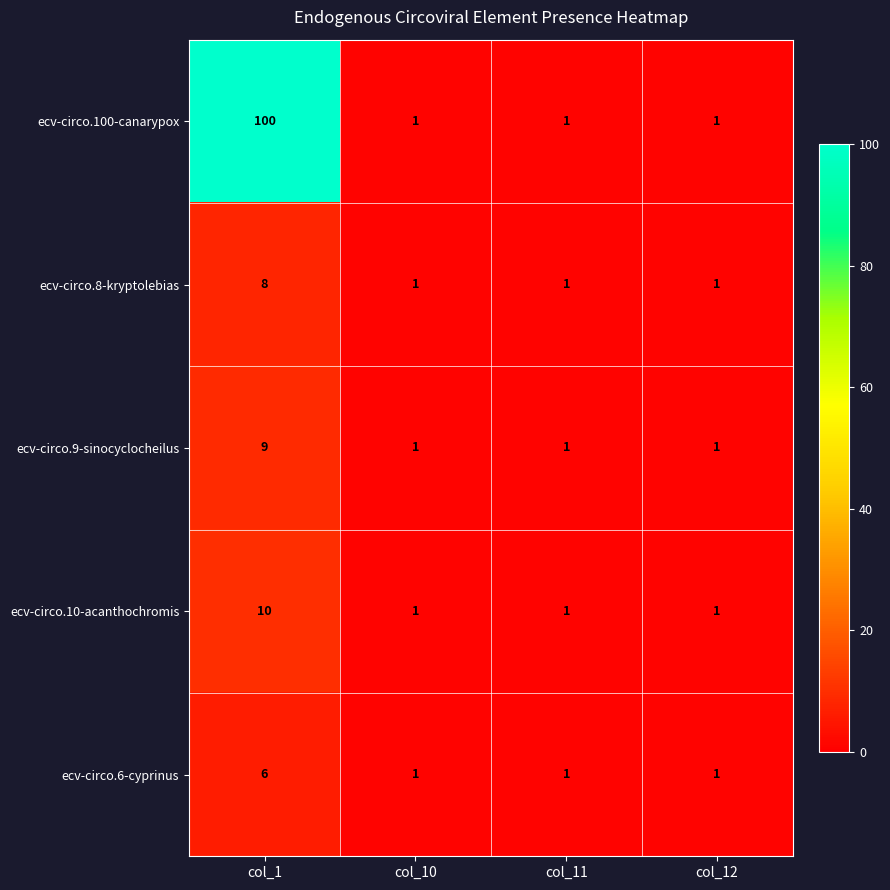

How many ecv-circo.8-kryptolebias values are between 1 and 8?

4